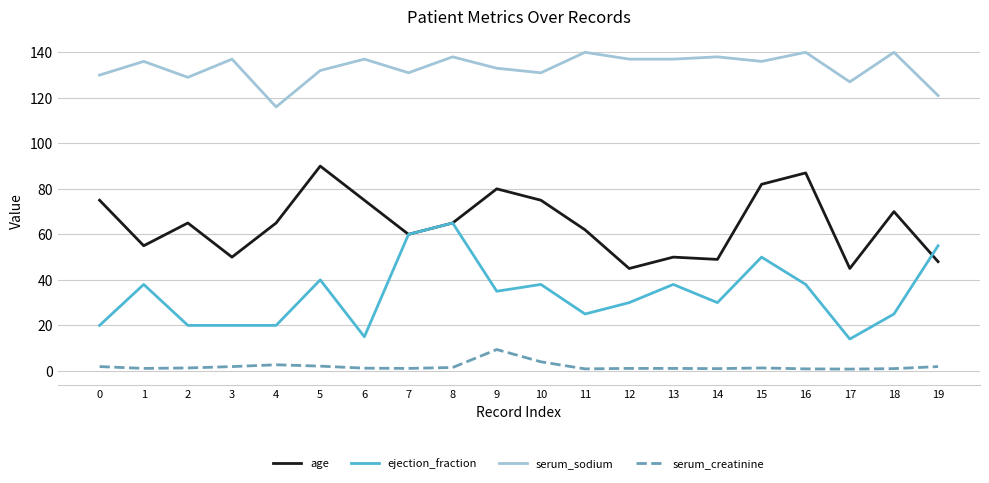

Rank the series at 16 from lowest to highest value.

serum_creatinine, ejection_fraction, age, serum_sodium